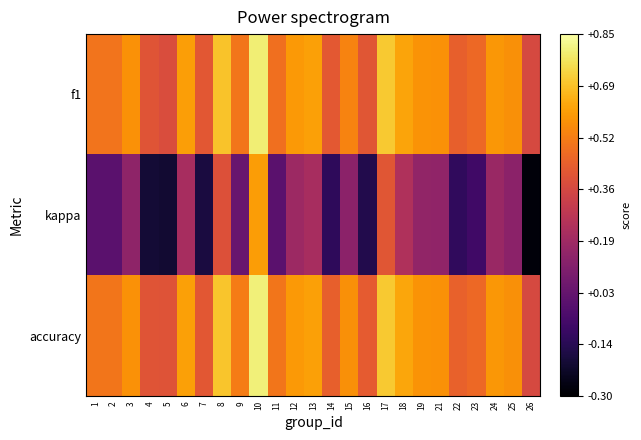

At which category does the chart reach its peak across all series?

10